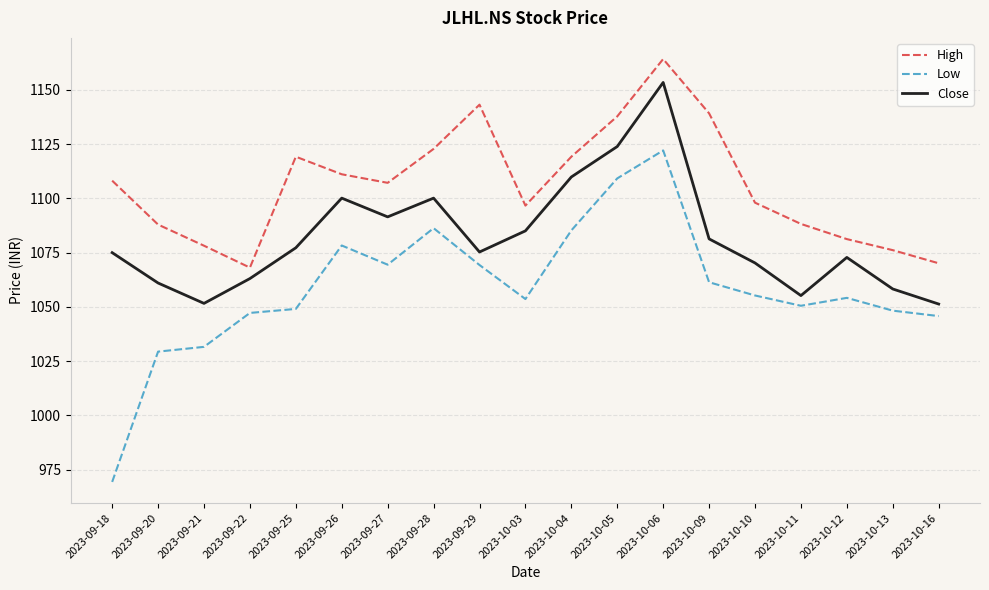

What is the total value across all series at 2023-09-26?

3289.4